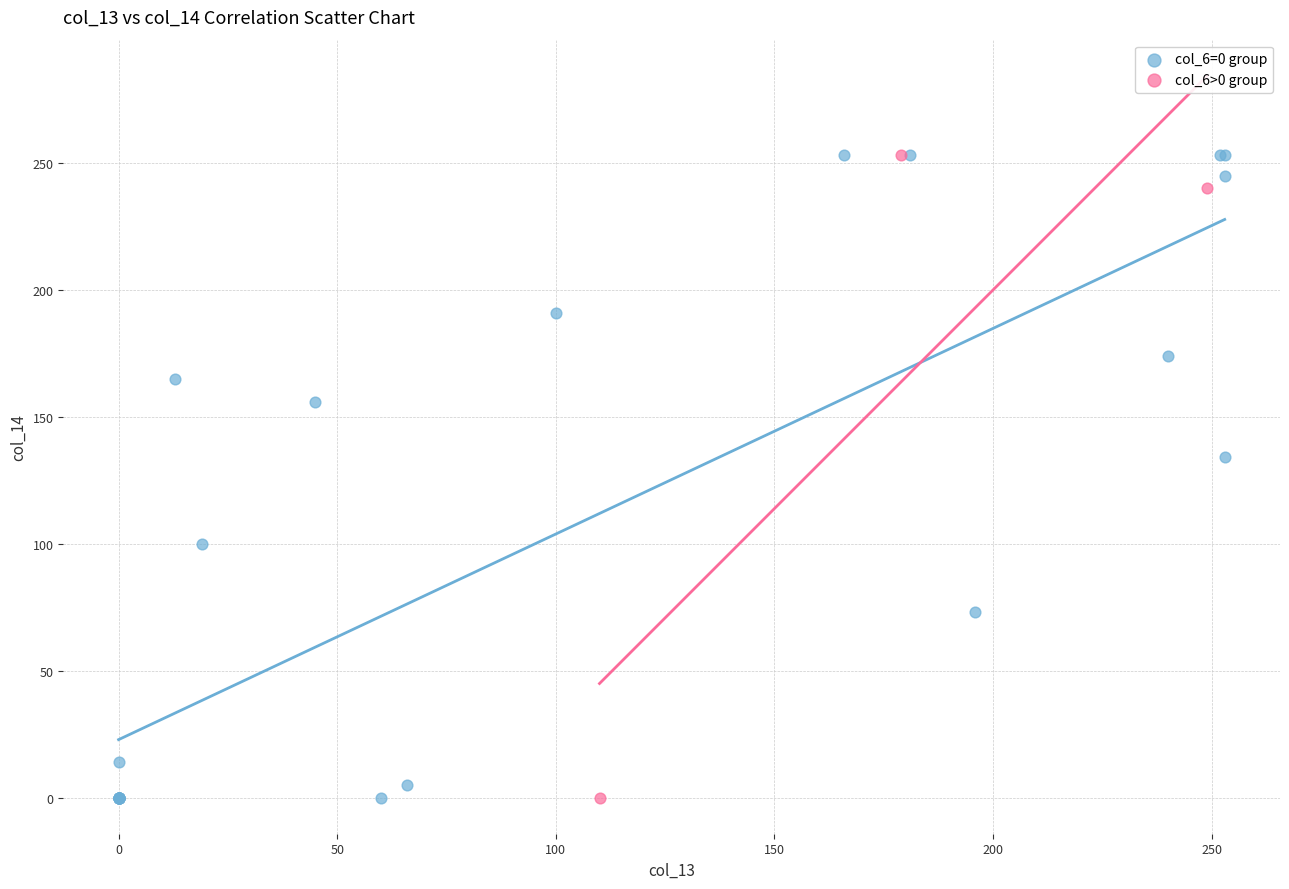

What are all the series names shown in the legend?

col_6=0 group, col_6>0 group